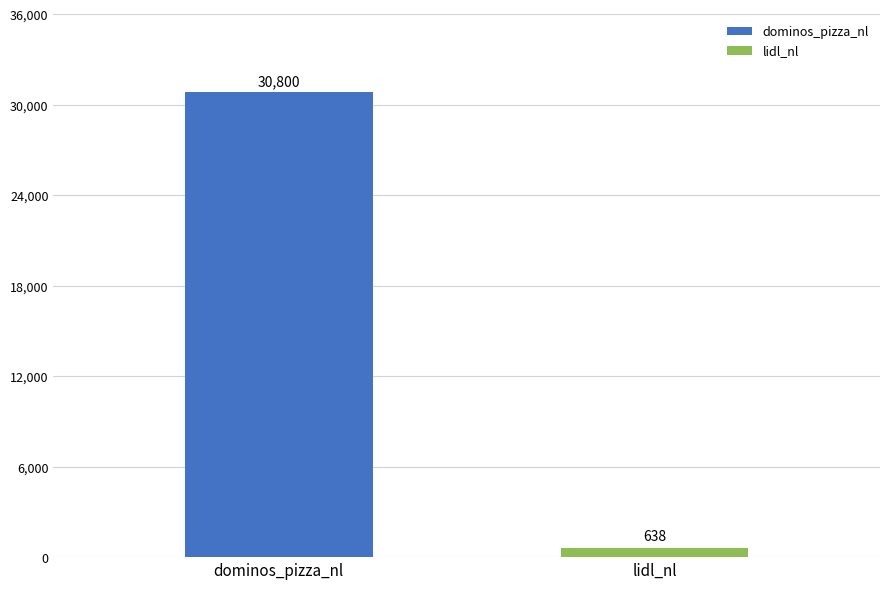

What is the minimum value for lidl_nl?

638